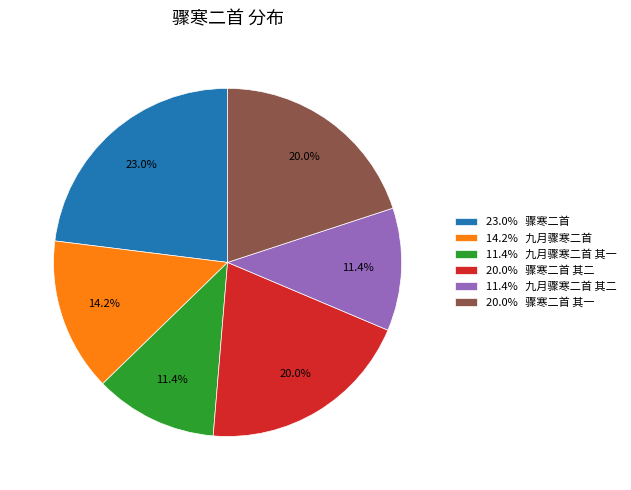

How much of the chart is everything except 14.2% 九月骤寒二首?

85.8%